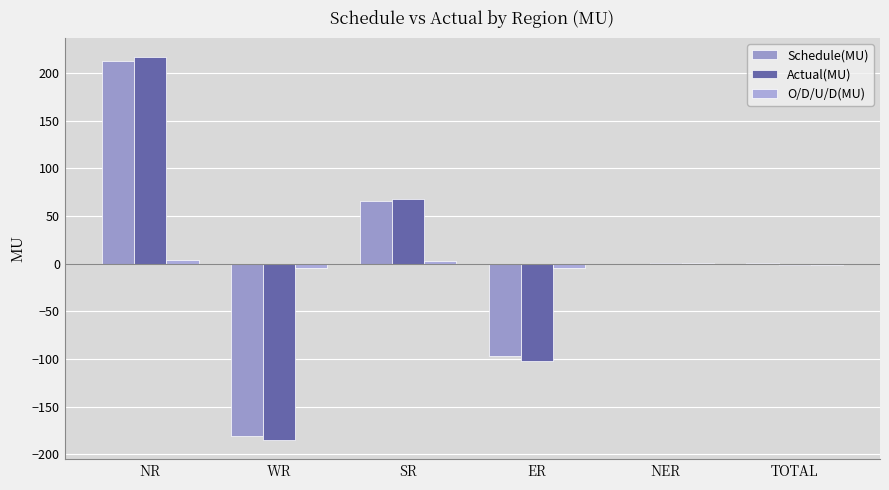

What is the lowest value of the O/D/U/D(MU) series?

-4.5